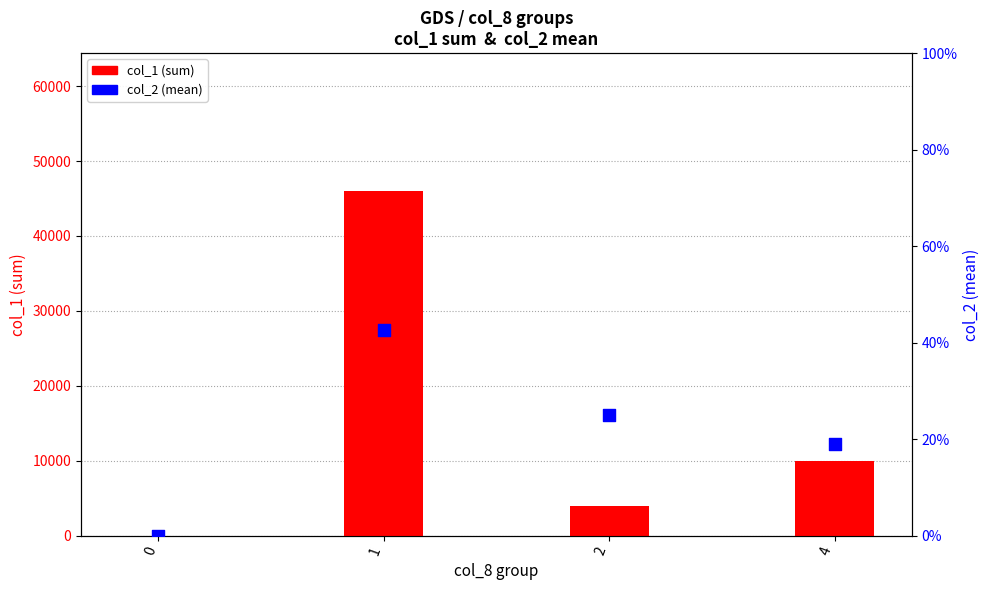

Which series has the largest Y range (max minus min)?

col_1 (sum)